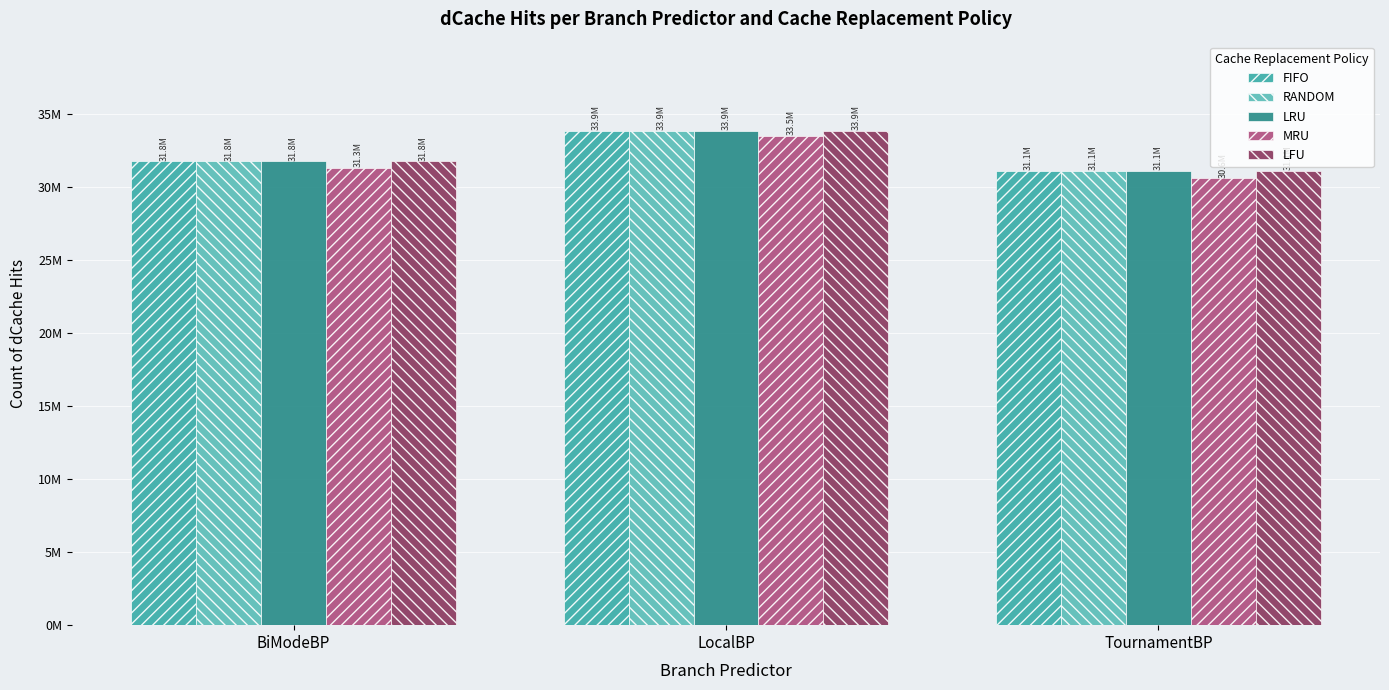

List the labels in order of LFU value, largest first.

LocalBP, BiModeBP, TournamentBP